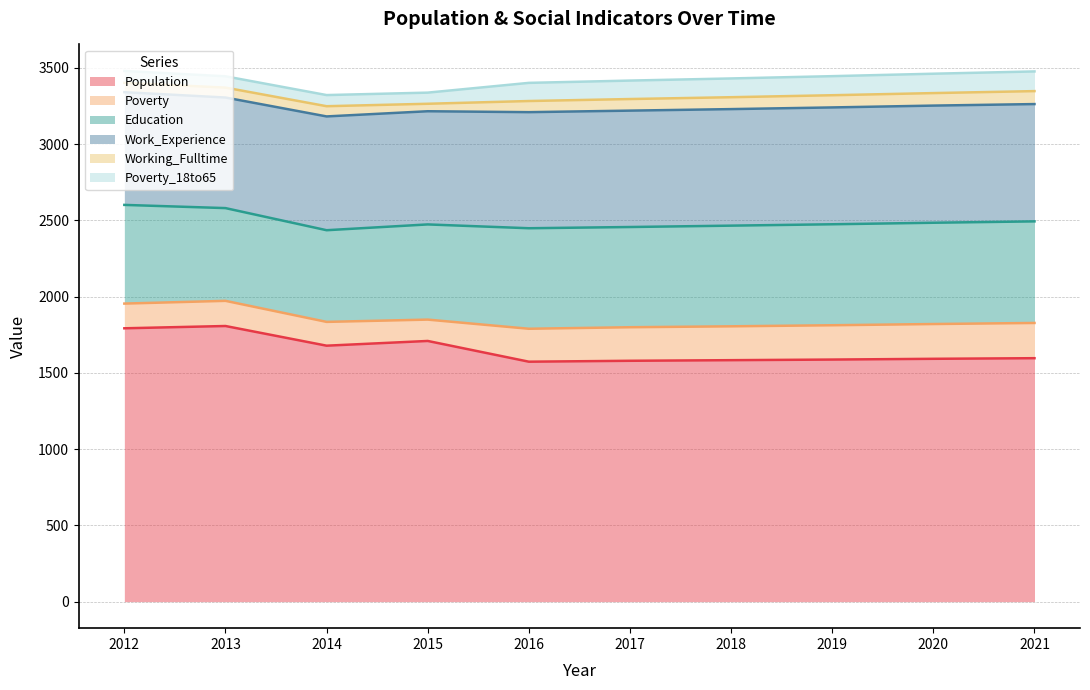

True or false: Population and Poverty intersect in this chart.

False